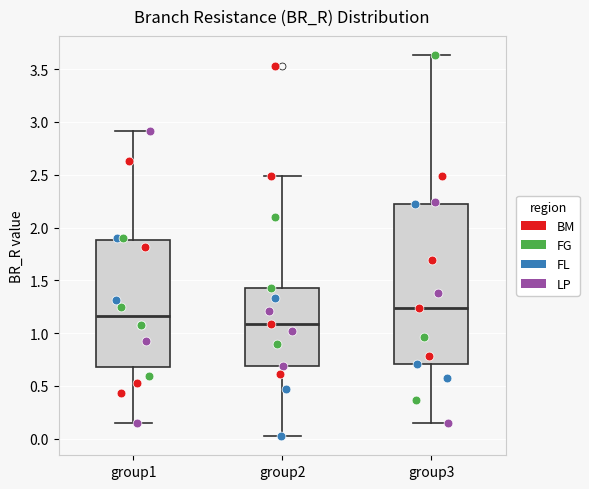

Where does the lower whisker of the box for group1 end on the y-axis? The values are not printed on the chart, so give them approximately, as read against the axis.

0.15